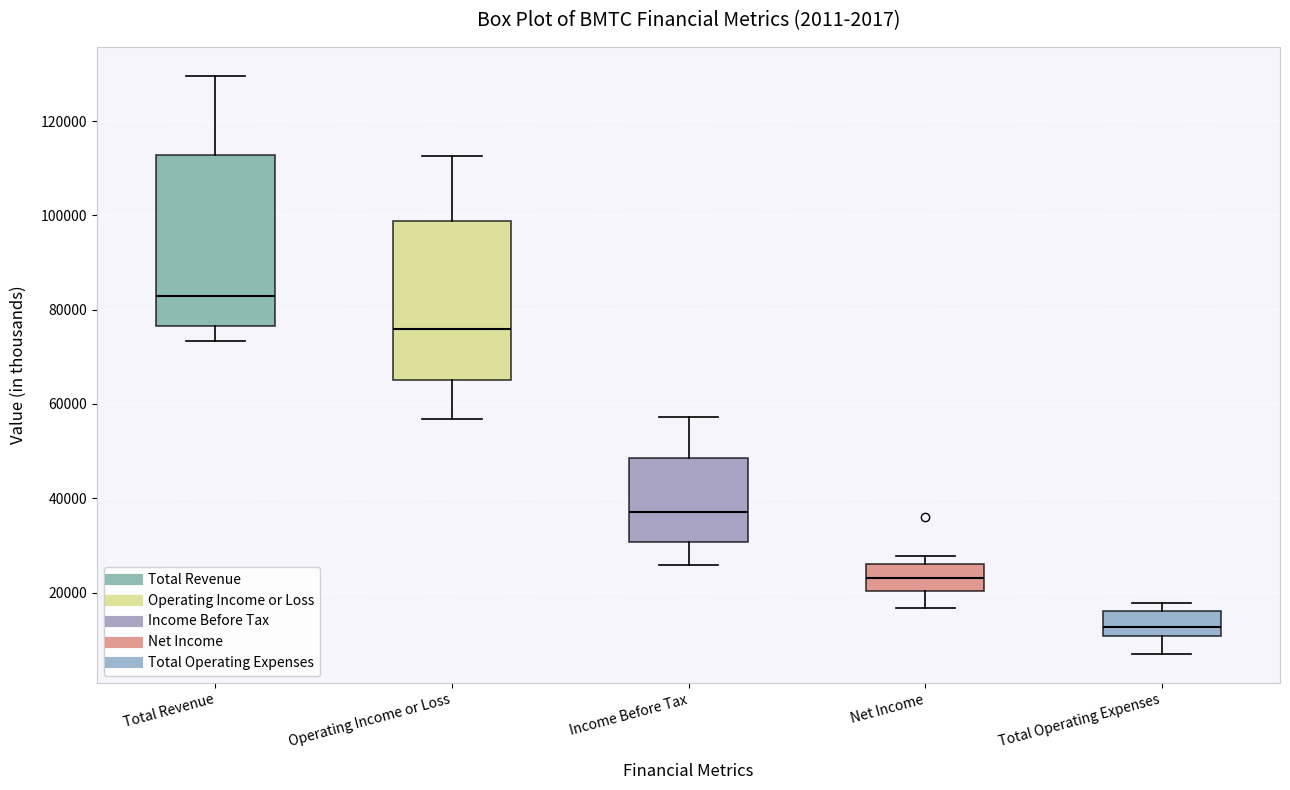

Which box's median line is the highest?

Total Revenue